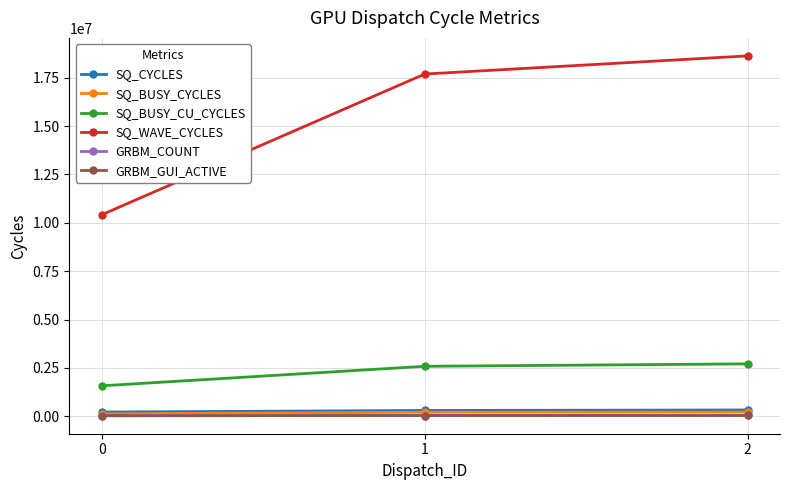

Does the chart have visible grid lines?

Yes